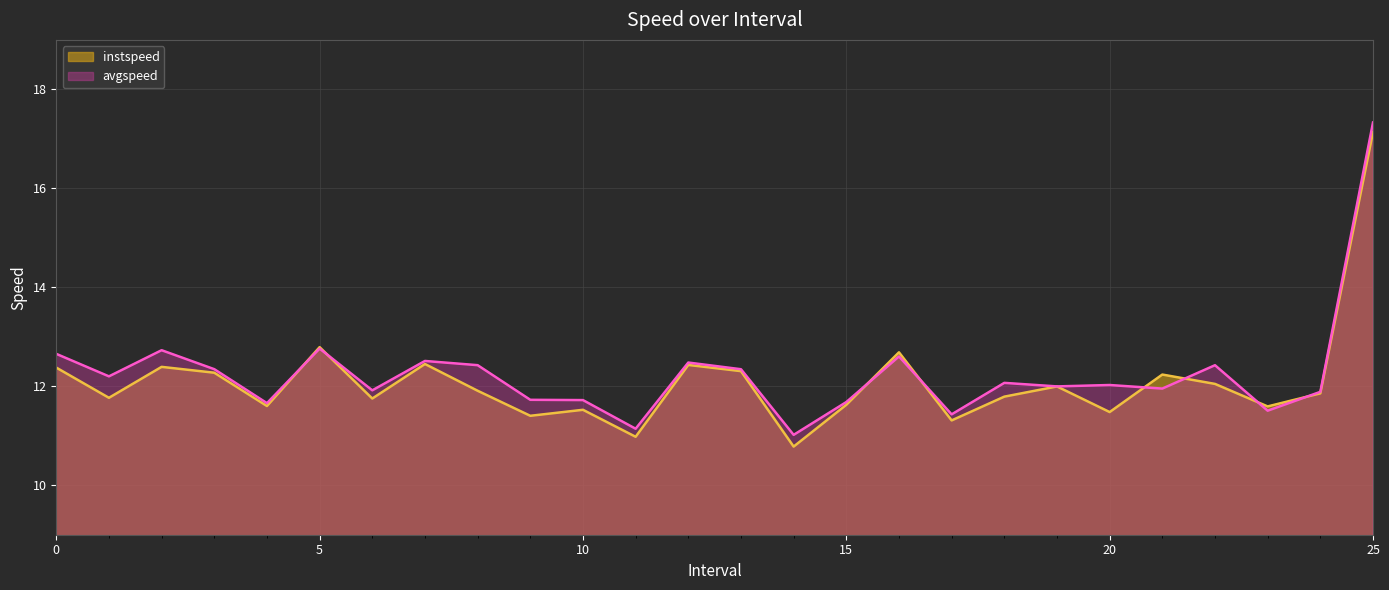

In instspeed, how many points are higher than both neighbors (excluding endpoints)?

8